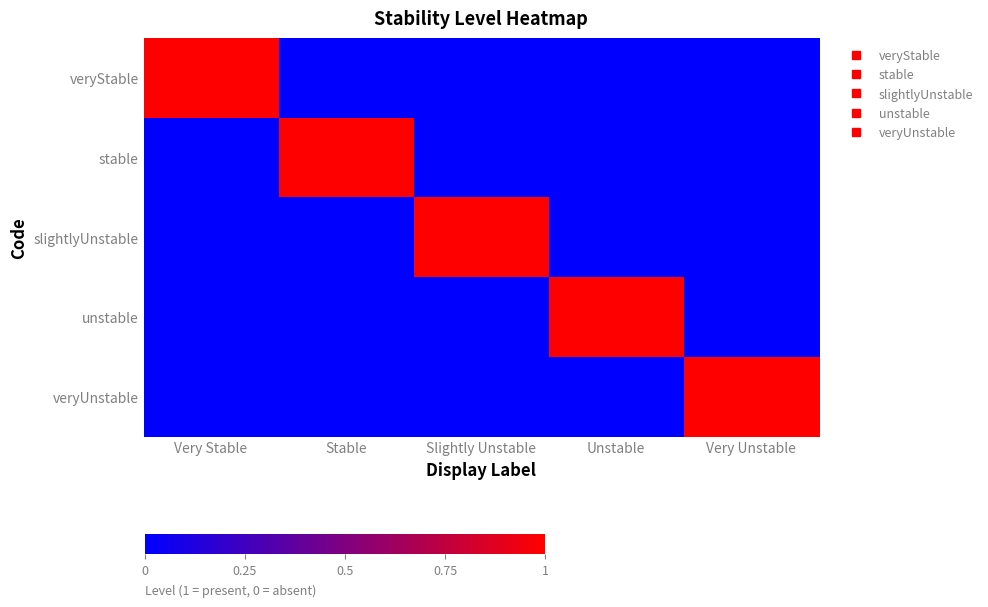

Which series has the widest spread of values?

veryStable